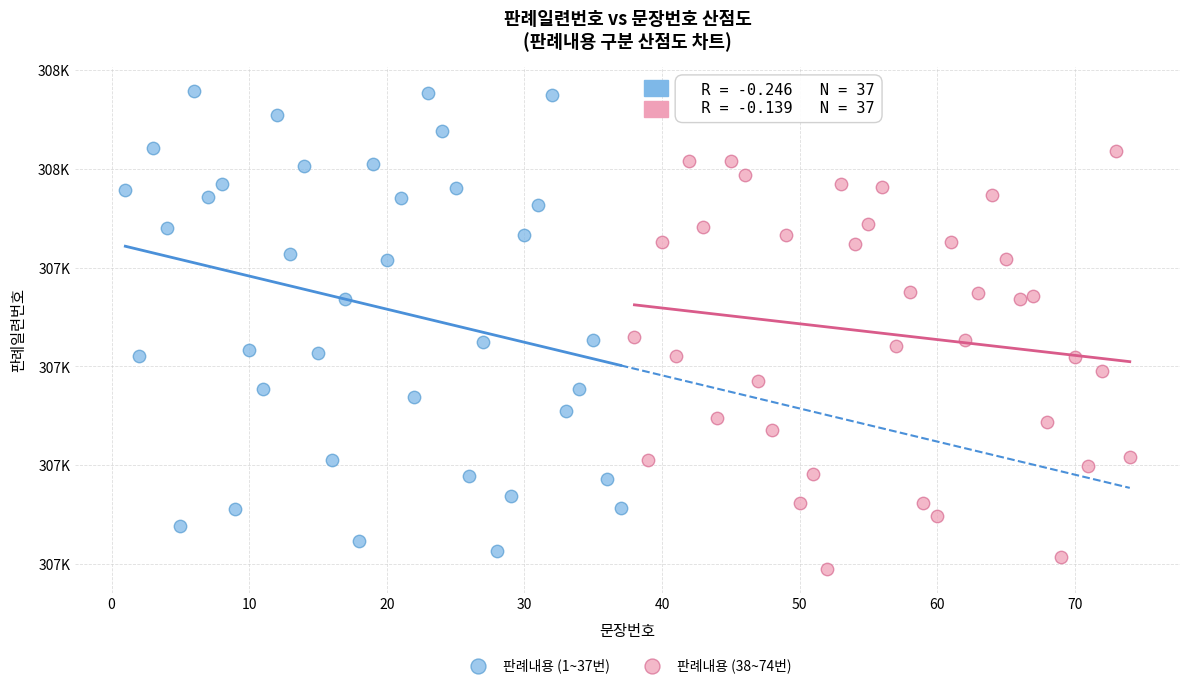

What are all the series names shown in the legend?

판례내용 (1~37번), 판례내용 (38~74번)